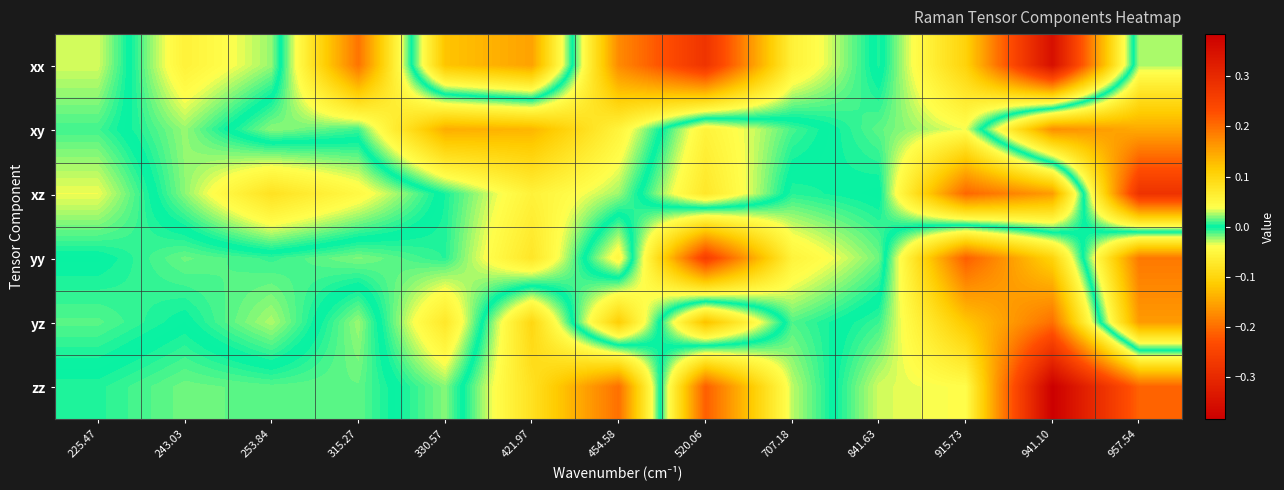

Reading right to left, transcribe all the data shown in this chart.

xx: 957.54=-0.0	941.10=0.4	915.73=0.1	841.63=-0.0	707.18=0.1	520.06=0.3	454.58=0.2	421.97=-0.2	330.57=-0.1	315.27=0.2	253.84=-0.0	243.03=-0.1	225.47=0.0
xy: 957.54=-0.1	941.10=-0.2	915.73=0.0	841.63=0.0	707.18=-0.0	520.06=-0.1	454.58=0.1	421.97=0.1	330.57=0.1	315.27=0.0	253.84=0.0	243.03=-0.0	225.47=0.0
xz: 957.54=-0.3	941.10=0.2	915.73=0.2	841.63=-0.0	707.18=0.0	520.06=-0.1	454.58=0.0	421.97=0.1	330.57=0.0	315.27=-0.0	253.84=-0.1	243.03=-0.0	225.47=0.0
yy: 957.54=0.2	941.10=-0.1	915.73=-0.2	841.63=0.0	707.18=0.1	520.06=0.3	454.58=-0.0	421.97=0.1	330.57=0.0	315.27=0.0	253.84=0.0	243.03=0.0	225.47=-0.0
yz: 957.54=0.2	941.10=-0.2	915.73=-0.1	841.63=-0.0	707.18=0.0	520.06=-0.1	454.58=0.1	421.97=-0.1	330.57=0.1	315.27=-0.0	253.84=0.0	243.03=-0.0	225.47=0.0
zz: 957.54=-0.2	941.10=-0.4	915.73=-0.0	841.63=-0.0	707.18=0.0	520.06=0.2	454.58=-0.2	421.97=-0.1	330.57=0.0	315.27=-0.0	253.84=-0.0	243.03=-0.0	225.47=-0.0